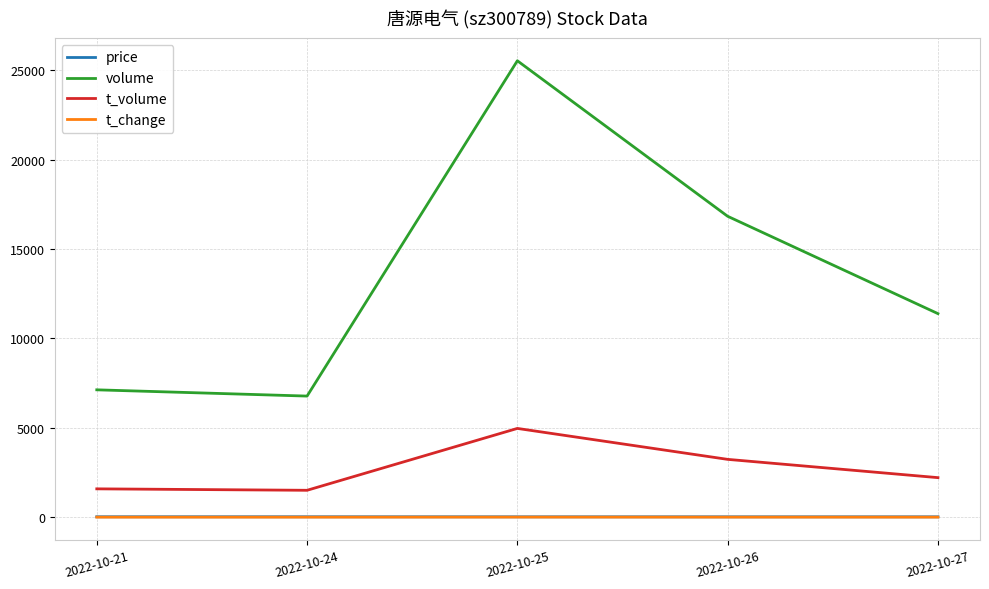

What is the minimum value for volume?

6777.0